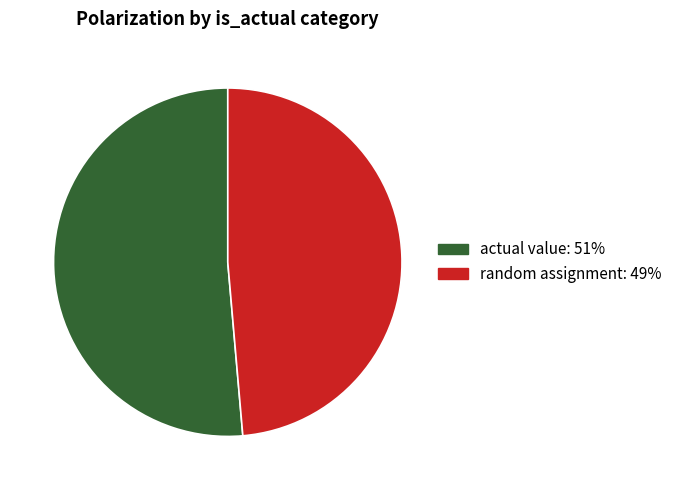

Count the number of slices in the pie.

2